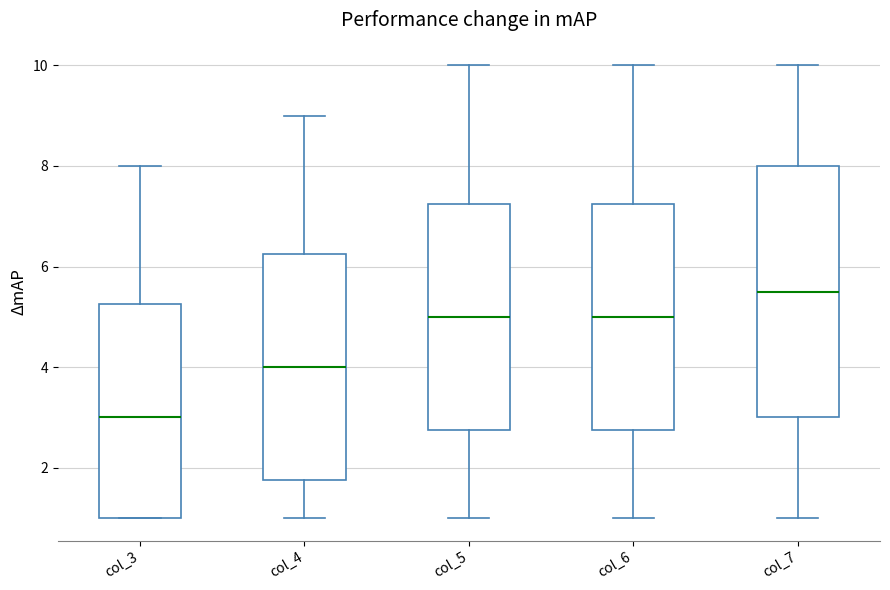

Which box's median line is the lowest?

col_3